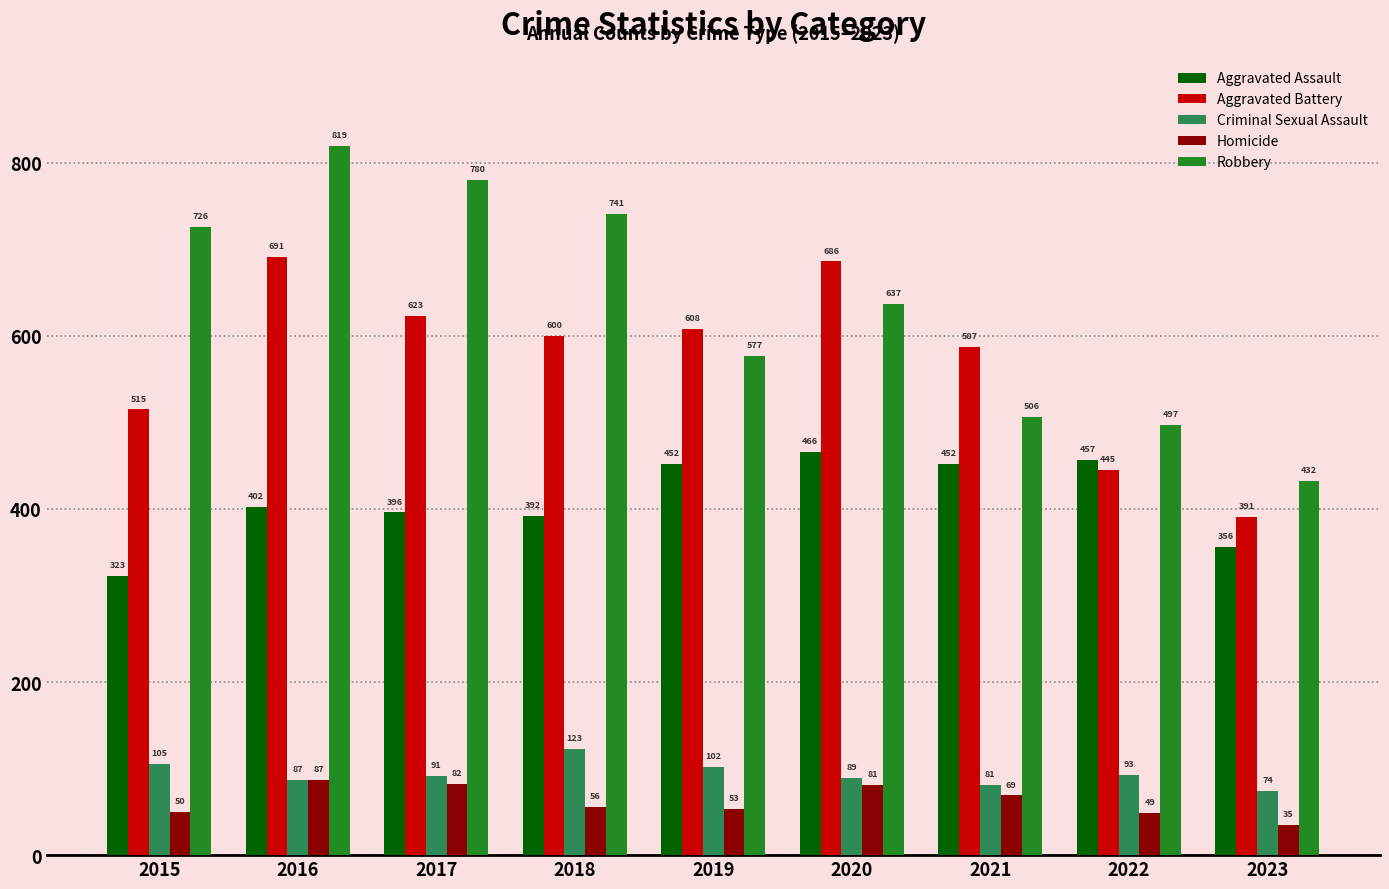

What is the difference between the maximum and minimum values in the Criminal Sexual Assault series?

49